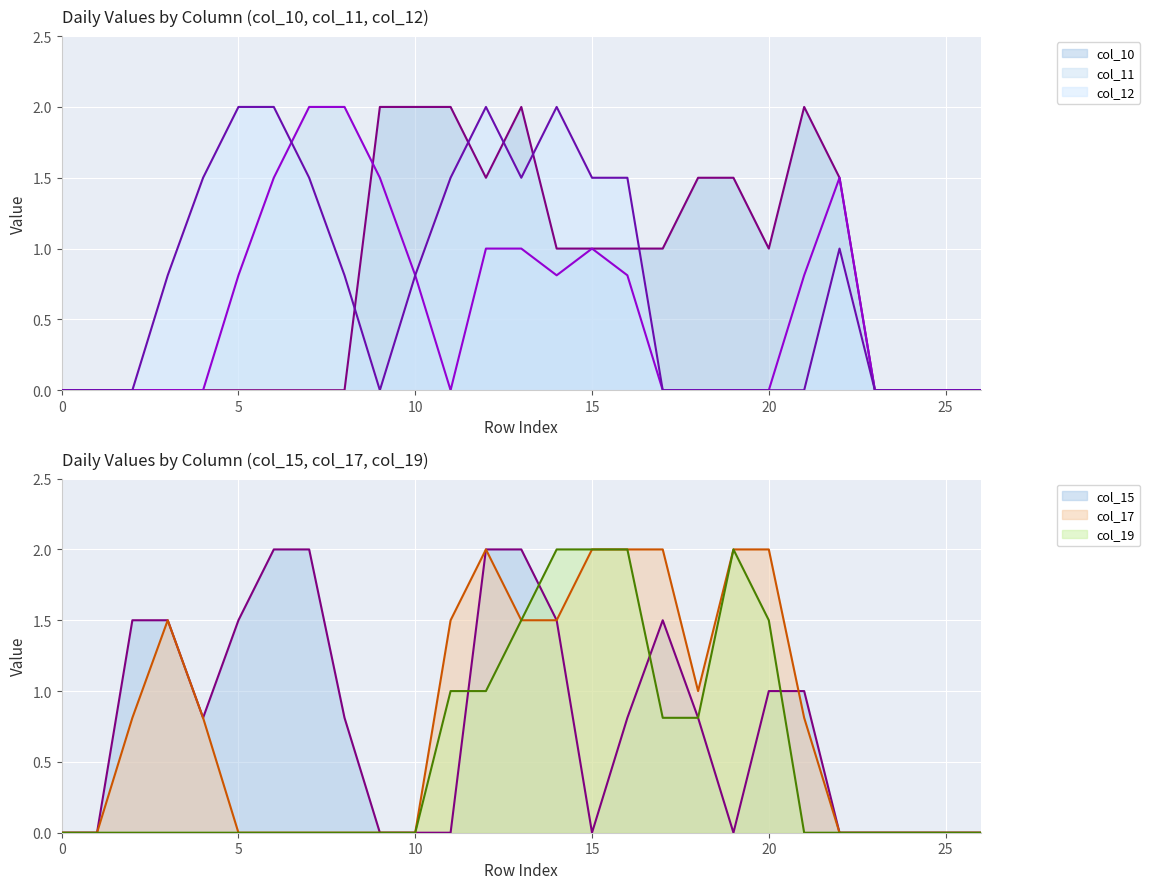

What is the difference between the maximum and minimum values in the col_19 line series?

2.0